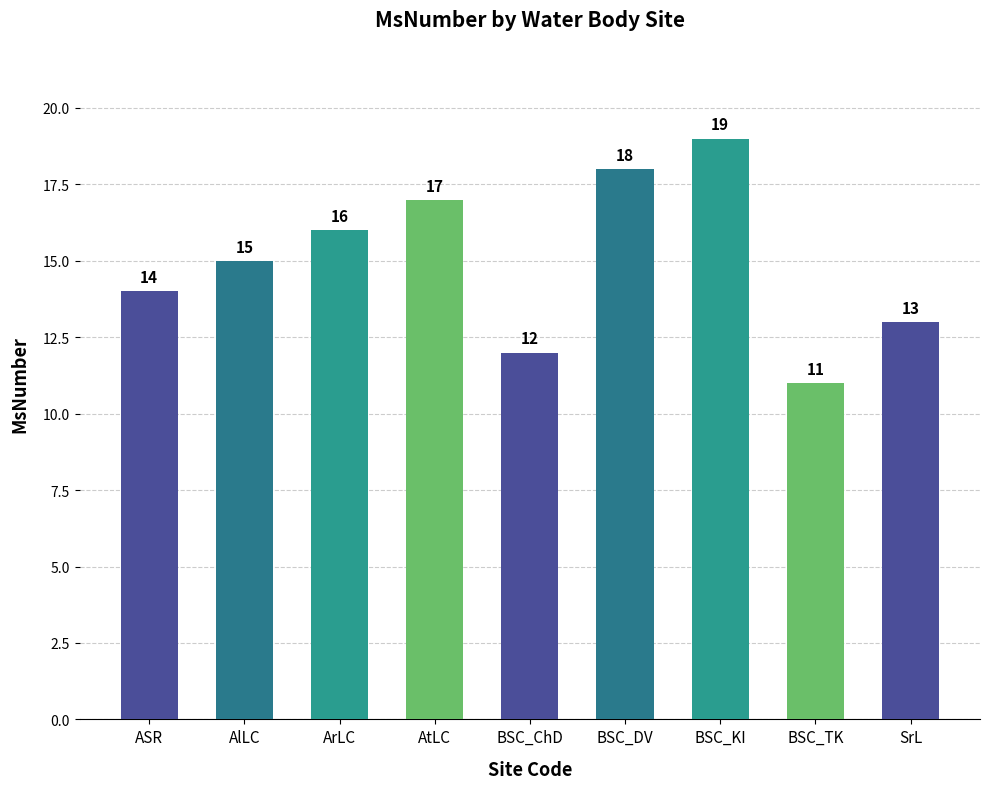

At which label is the value closest to 15?

AlLC